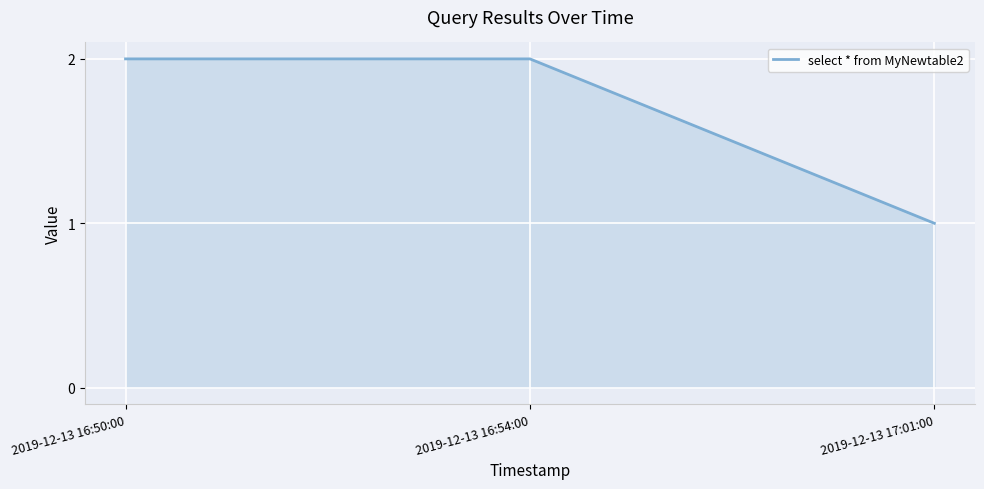

What position from the right is 2019-12-13 17:01:00?

1